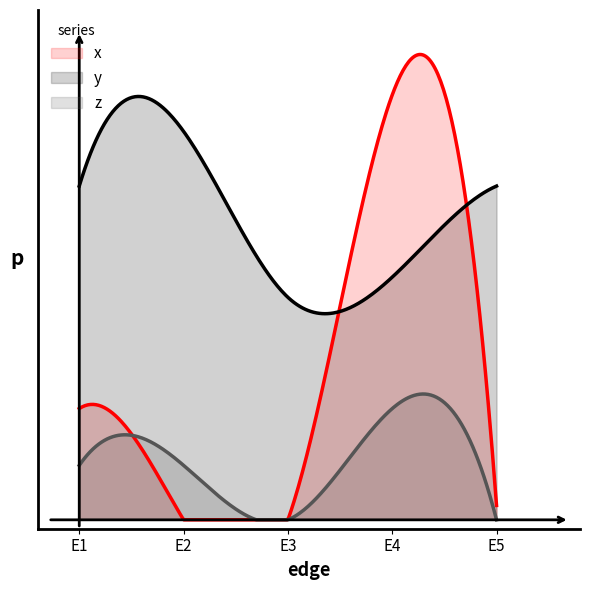

What is the approximate value of y at E2?

0.9